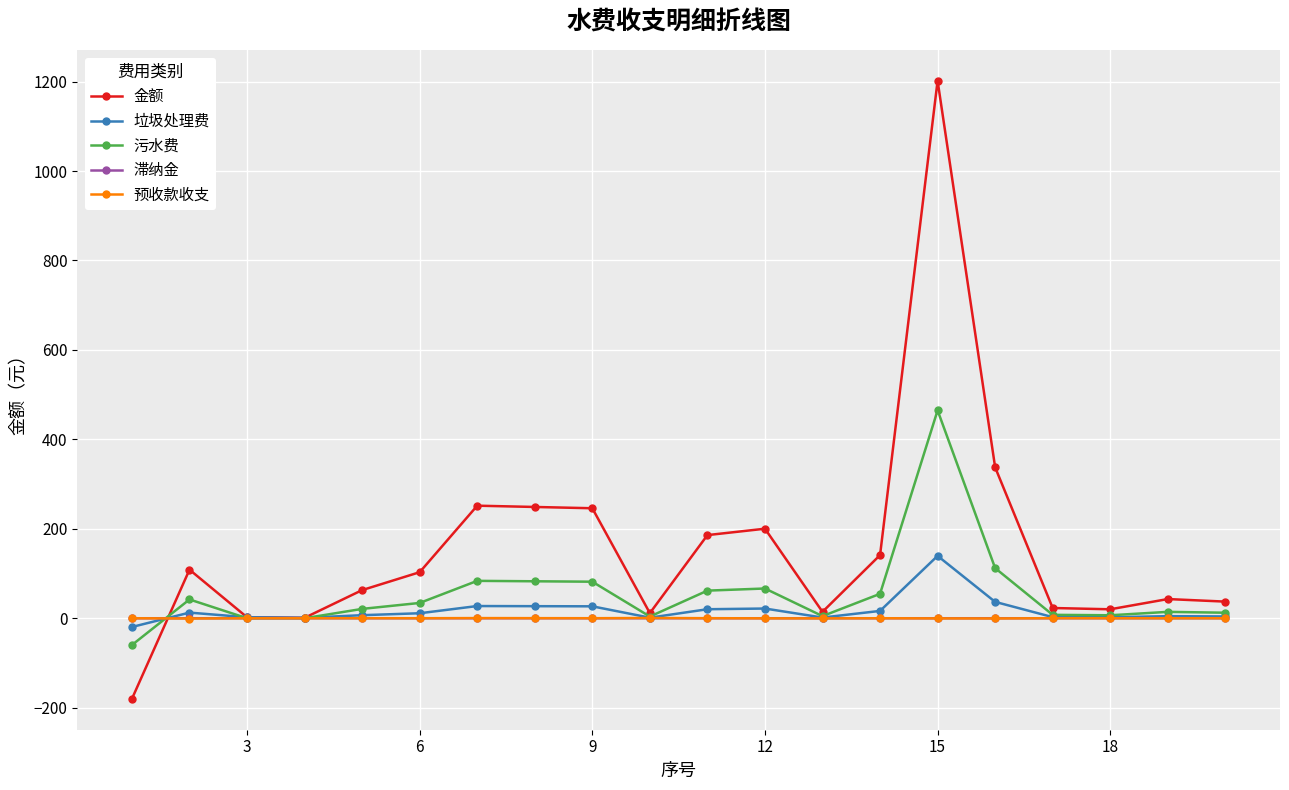

Which series has the largest range (max minus min)?

金额